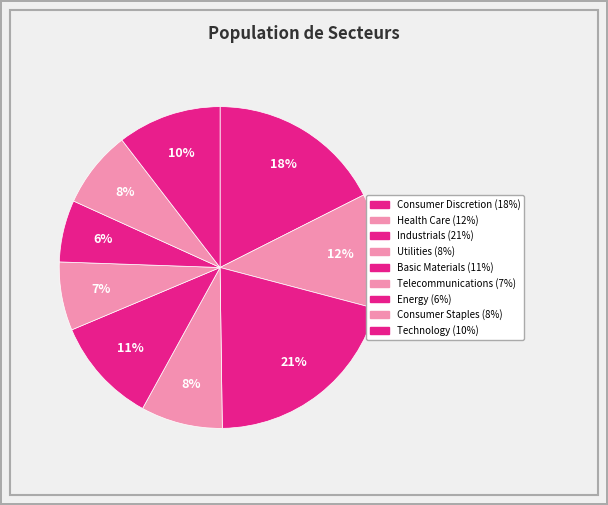

How many segments does this pie chart have?

9